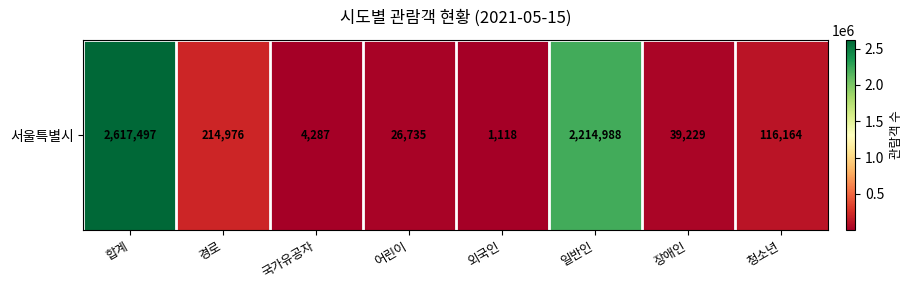

At which label does the data first exceed 116164?

합계